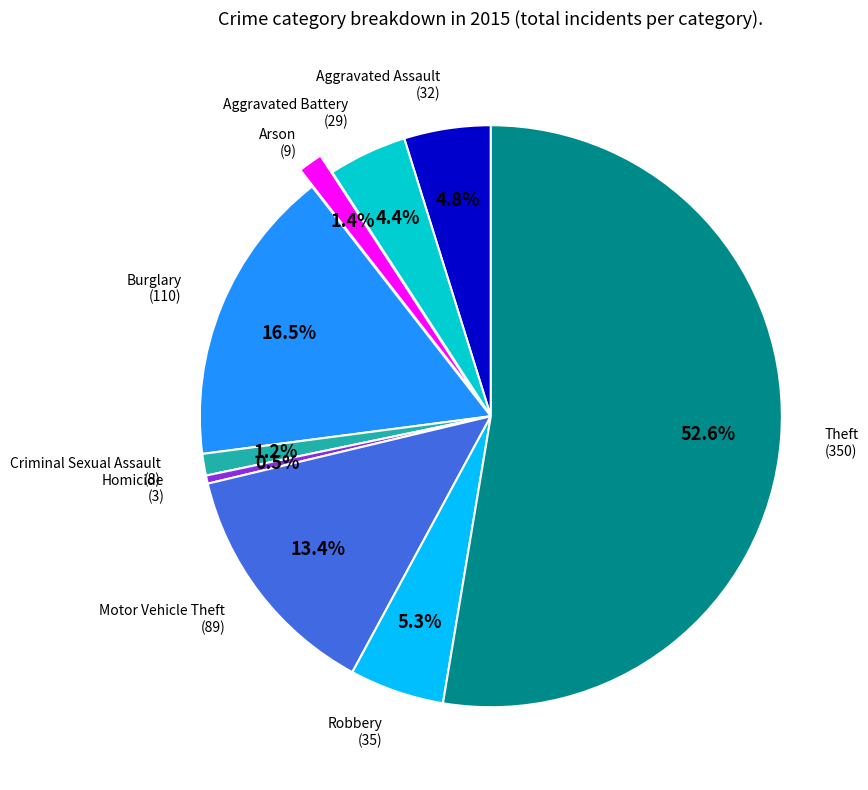

Is there a majority slice in this chart?

Yes